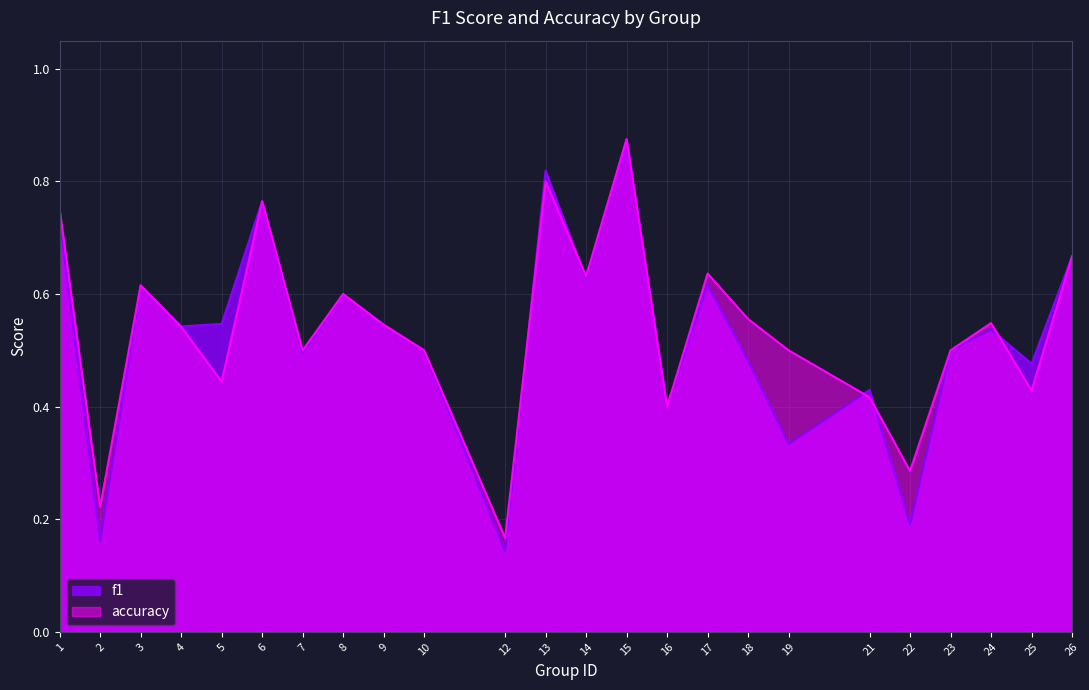

Rank the series by their average value, from highest to lowest.

accuracy, f1